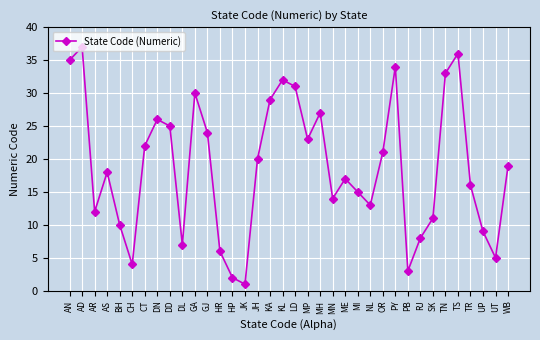

What is the average value?

19